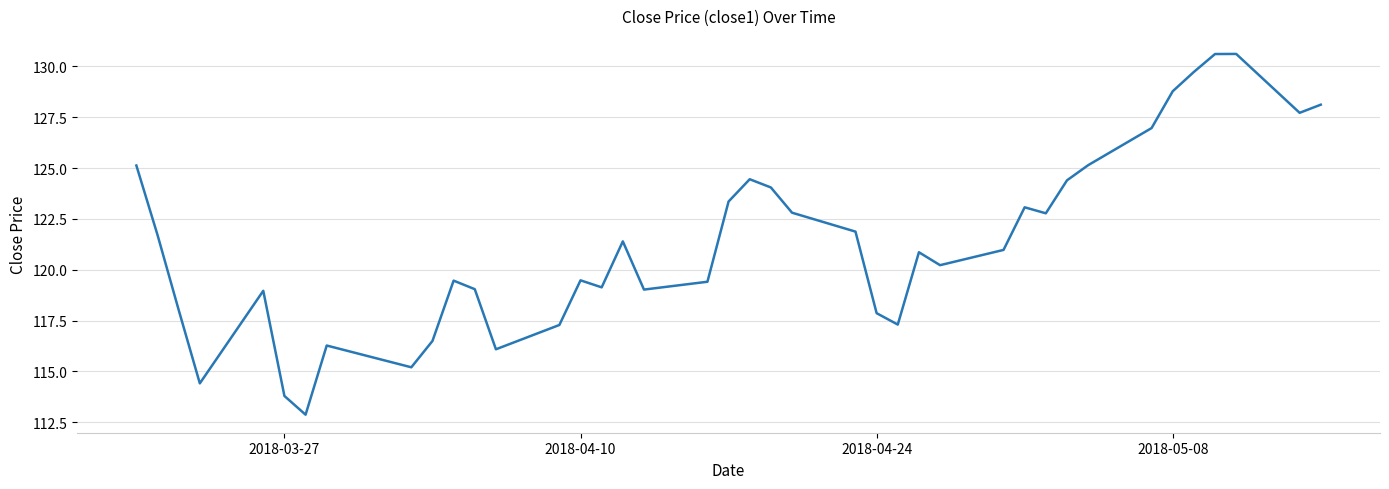

What is the greatest value displayed?

130.6